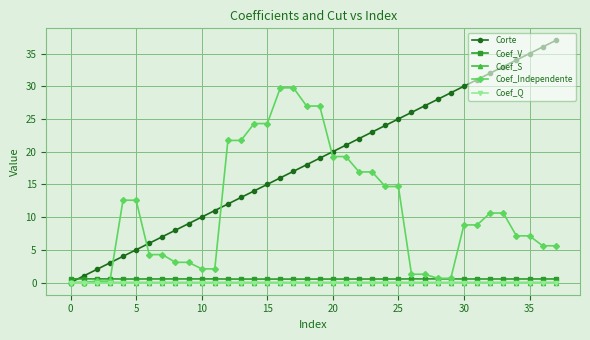

Which series has the largest total across all categories?

Corte